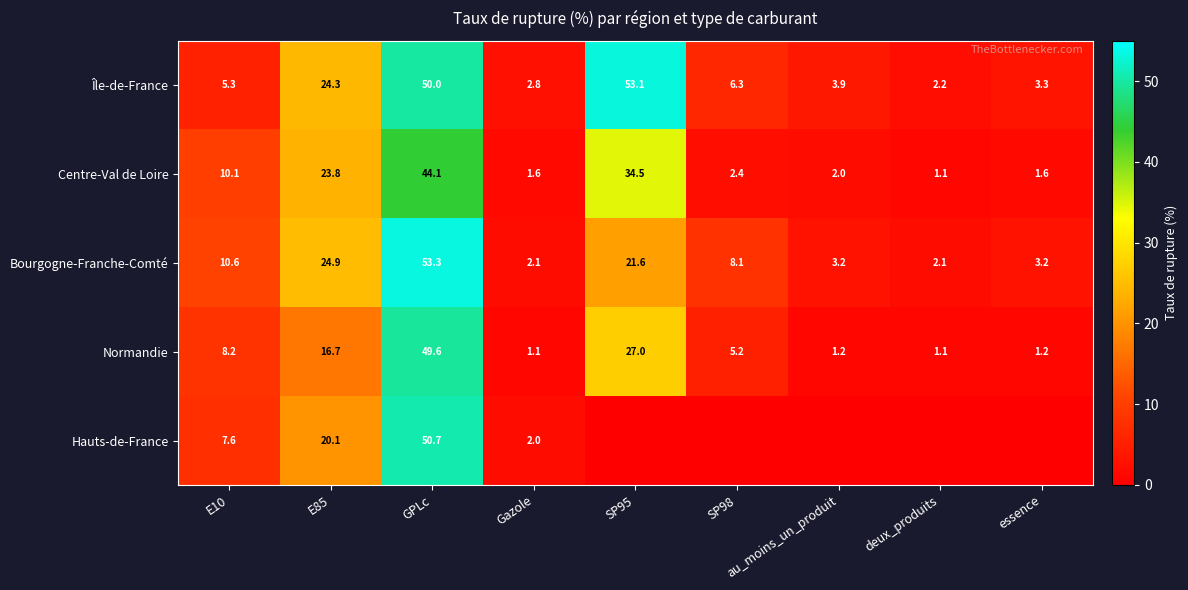

What is the average value of the Centre-Val de Loire series?

13.5